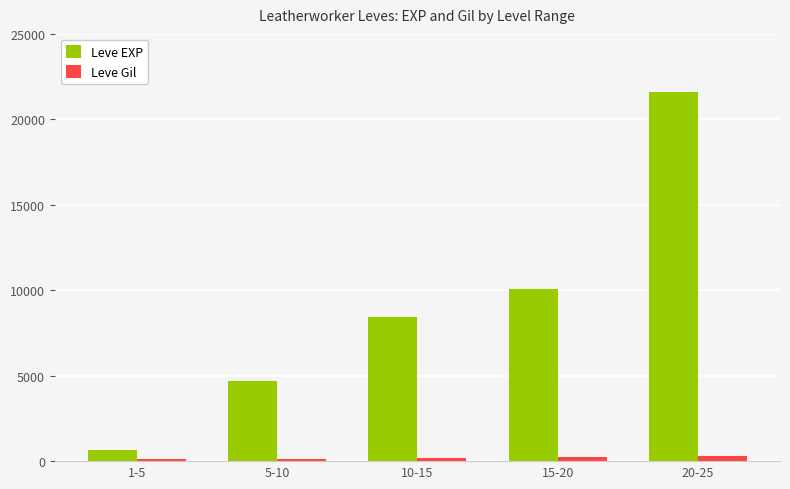

At how many categories does at least one series exceed 10792?

1